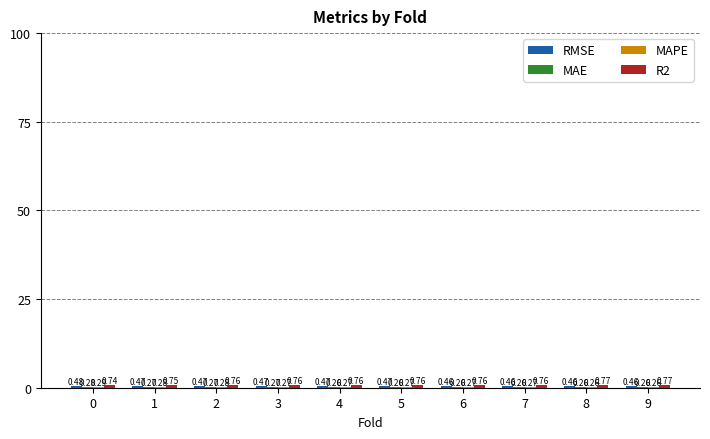

Reading right to left, extract all data points from this chart.

RMSE: 9=0.5	8=0.5	7=0.5	6=0.5	5=0.5	4=0.5	3=0.5	2=0.5	1=0.5	0=0.5
MAE: 9=0.3	8=0.3	7=0.3	6=0.3	5=0.3	4=0.3	3=0.3	2=0.3	1=0.3	0=0.3
MAPE: 9=0.3	8=0.3	7=0.3	6=0.3	5=0.3	4=0.3	3=0.3	2=0.3	1=0.3	0=0.3
R2: 9=0.8	8=0.8	7=0.8	6=0.8	5=0.8	4=0.8	3=0.8	2=0.8	1=0.8	0=0.7